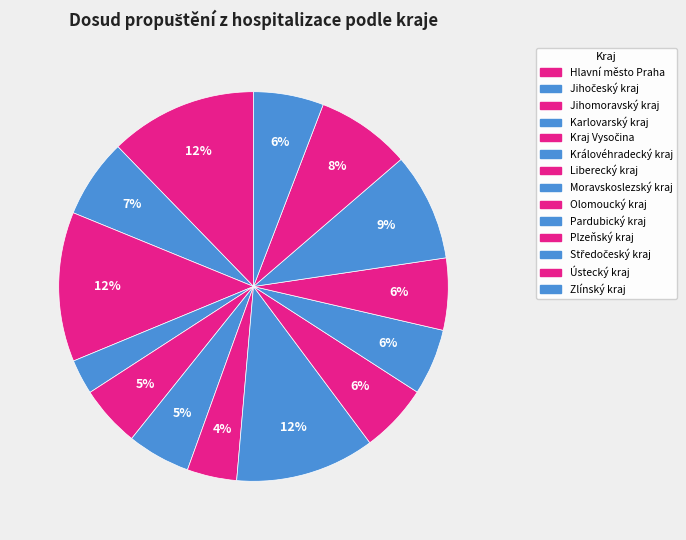

How many slices are in this pie chart?

14